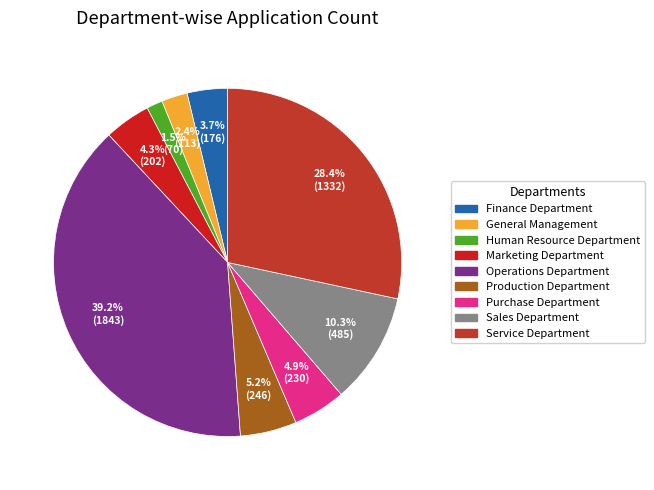

What is the change in value from Operations Department to Purchase Department?

-1613